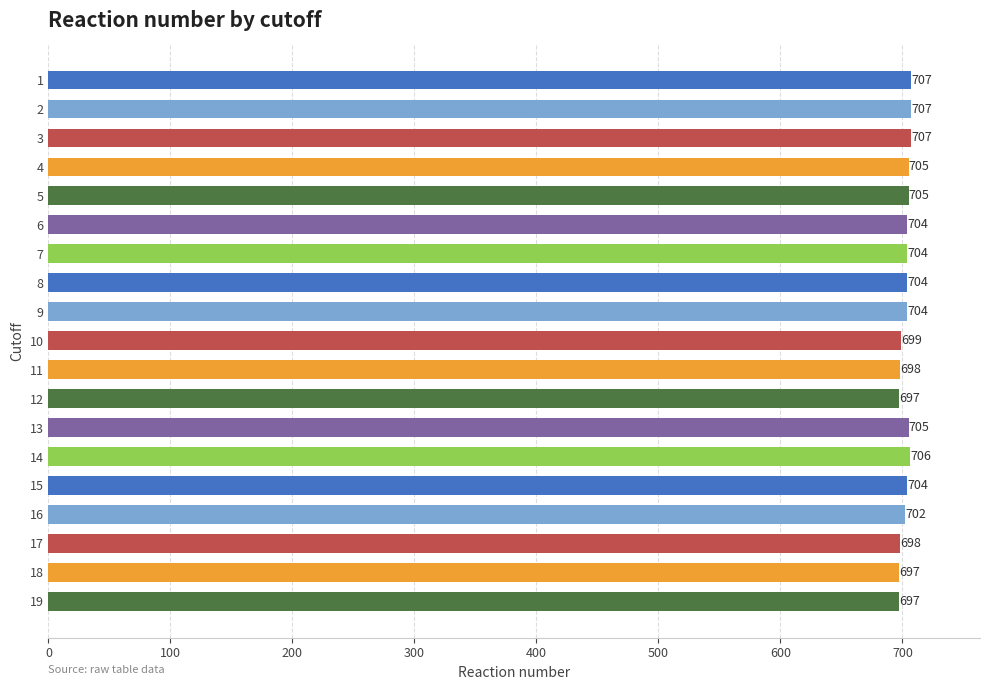

The value at 15 is 226. True or false?

False